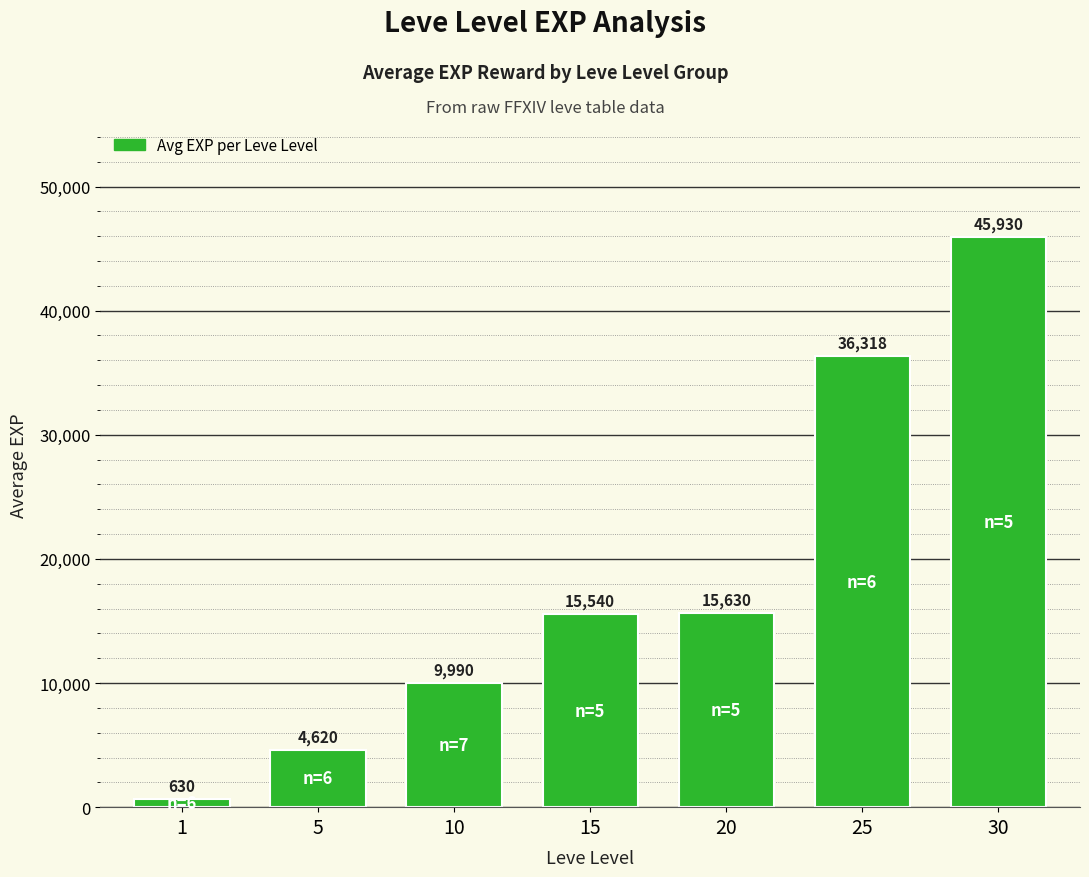

Which label corresponds to the smallest value in the chart?

1